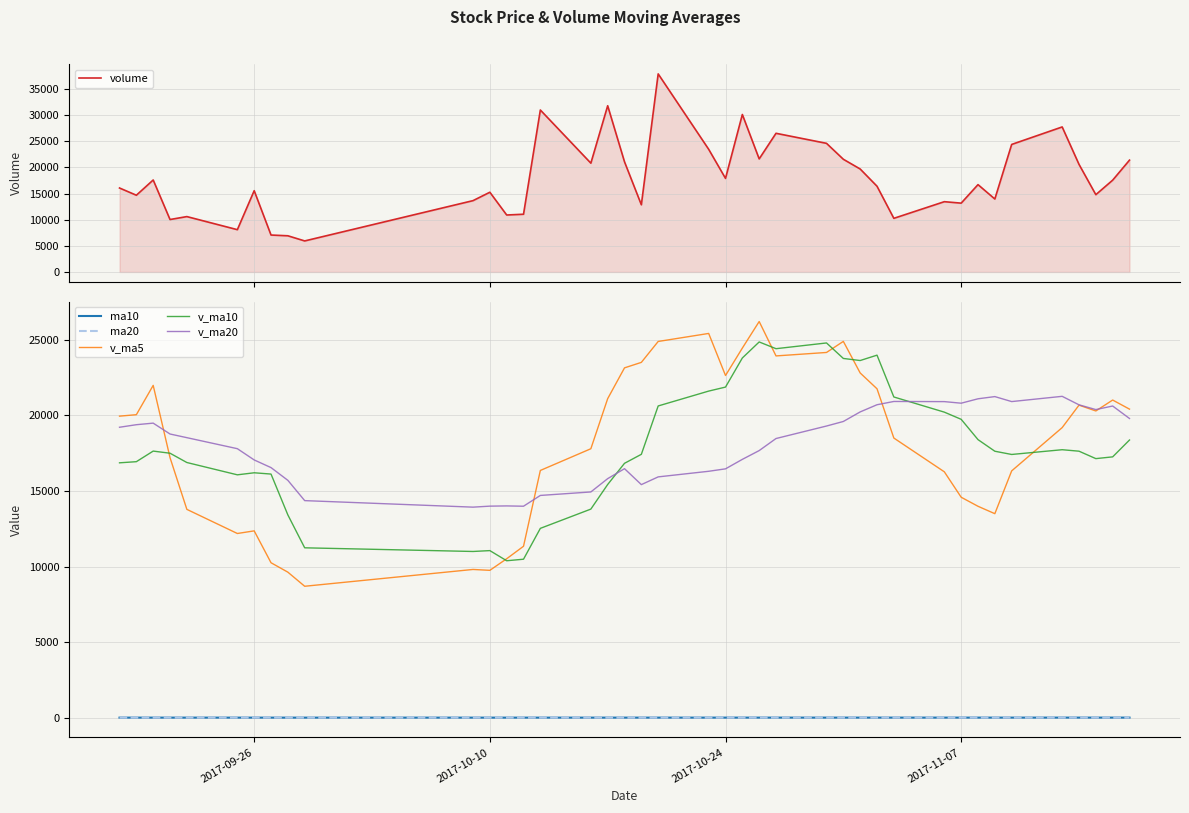

Which series ends up on top after the final intersection of v_ma20 and v_ma5?

v_ma5